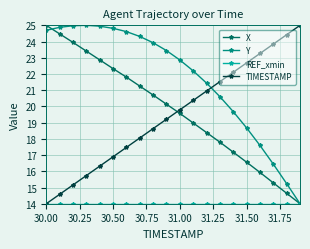

How many intersections are there between TIMESTAMP and X?

1